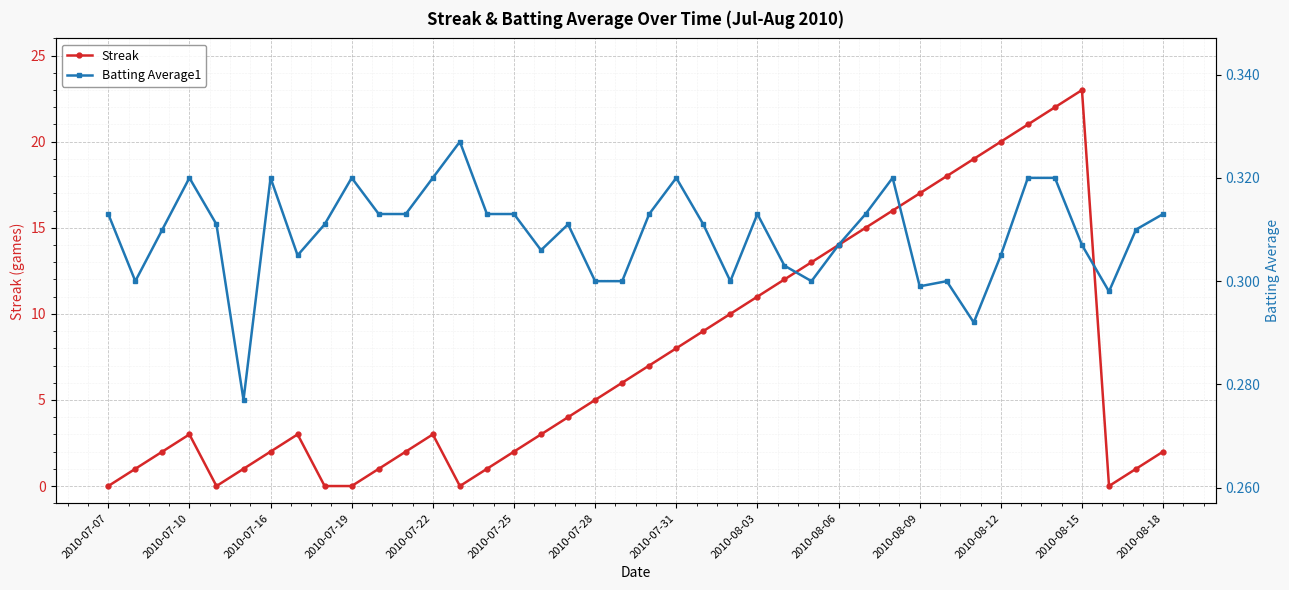

True or false: Batting Average1 has more than 2 points higher than both neighbors.

True